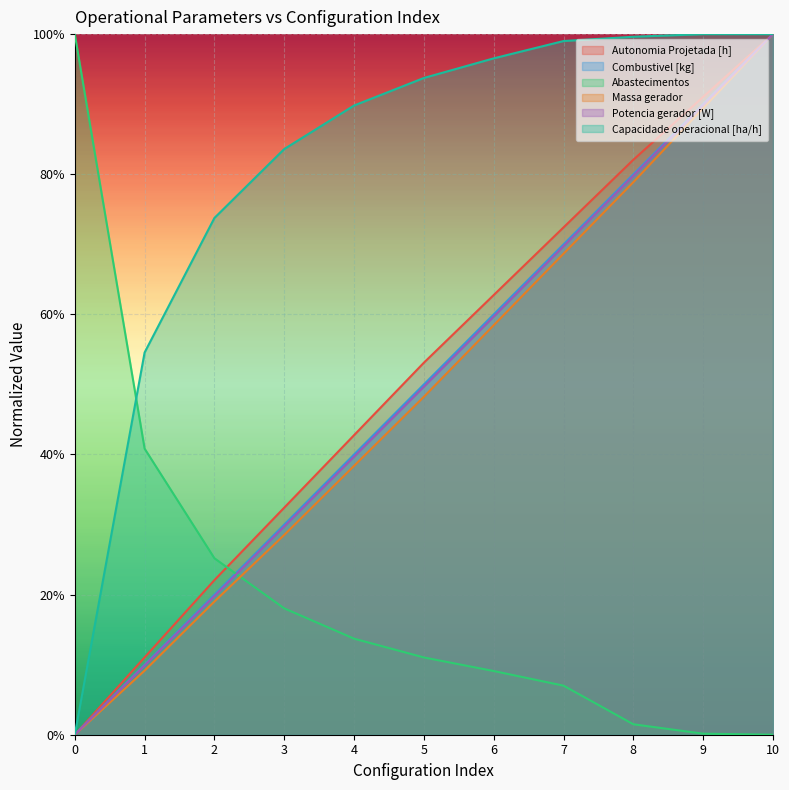

What is the difference between the maximum and minimum values in the Potencia gerador [W] series?

1.0